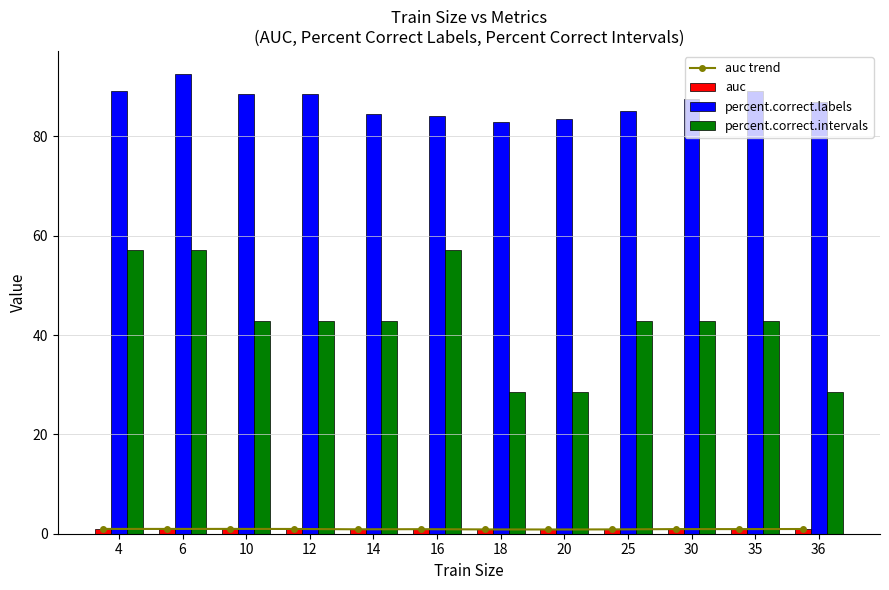

What are all the series names shown in the legend?

auc trend, auc, percent.correct.labels, percent.correct.intervals